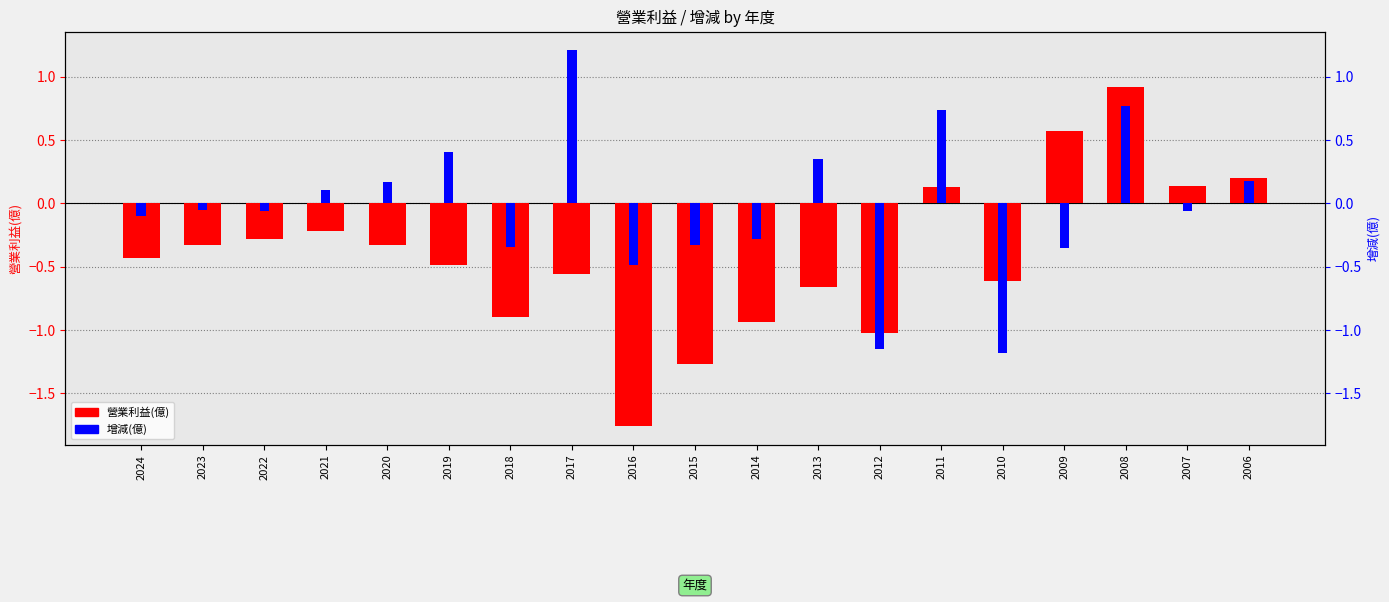

The value of 增減(億) at 2008 is 1.0. True or false?

False